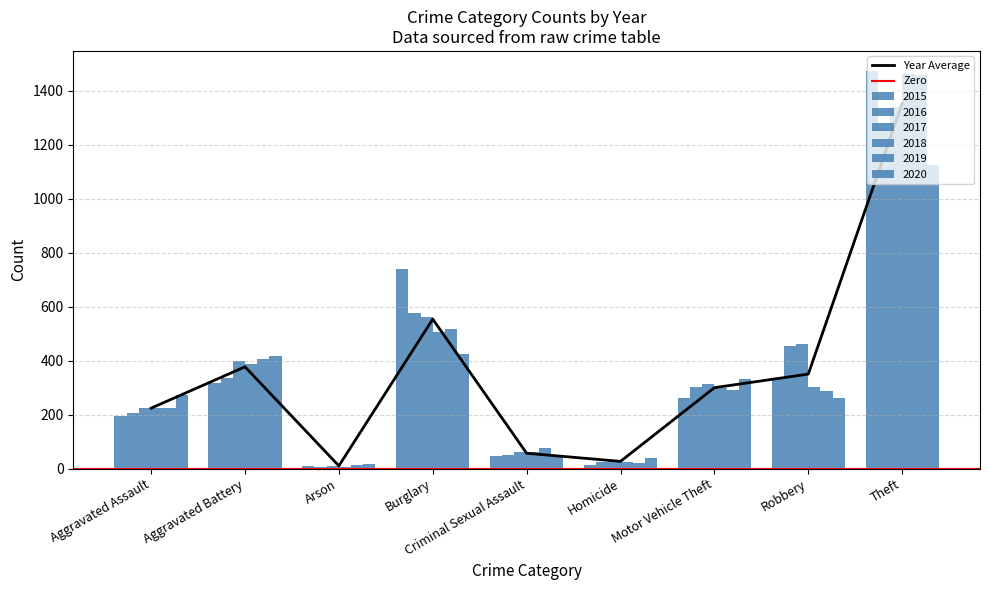

Reading left to right, list all the values displayed in this chart.

2015: 194	316	9	738	46	15	263	337	1474
2016: 206	336	7	576	50	26	304	454	1259
2017: 224	400	10	562	61	33	312	460	1339
2018: 225	389	7	506	60	25	298	301	1461
2019: 223	407	12	517	77	22	290	287	1459
2020: 273	416	17	425	48	41	333	263	1125